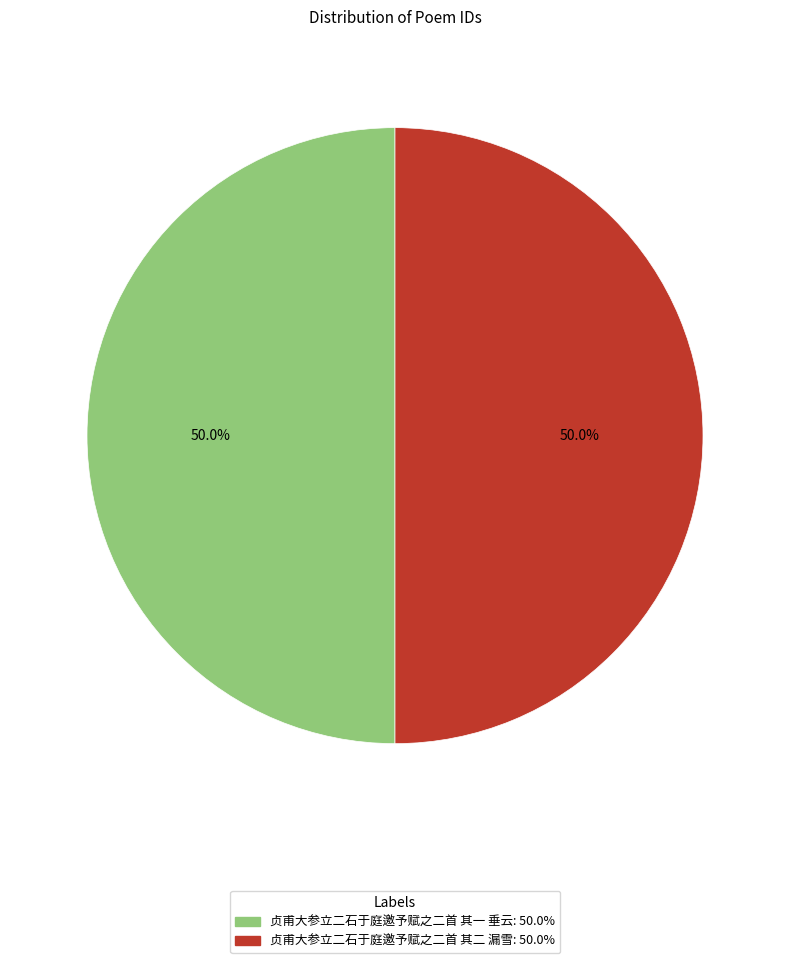

Count the number of slices in the pie.

2